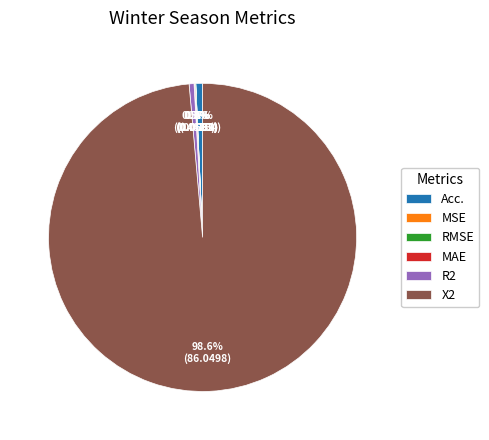

Do R2 and Acc. together represent more than half of the pie?

No